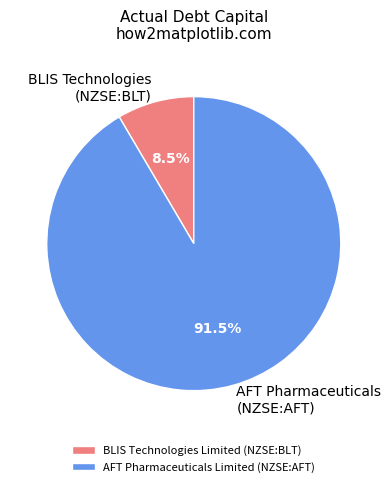

What percentage do BLIS Technologies Limited (NZSE:BLT) and AFT Pharmaceuticals Limited (NZSE:AFT) together represent?

100.0%